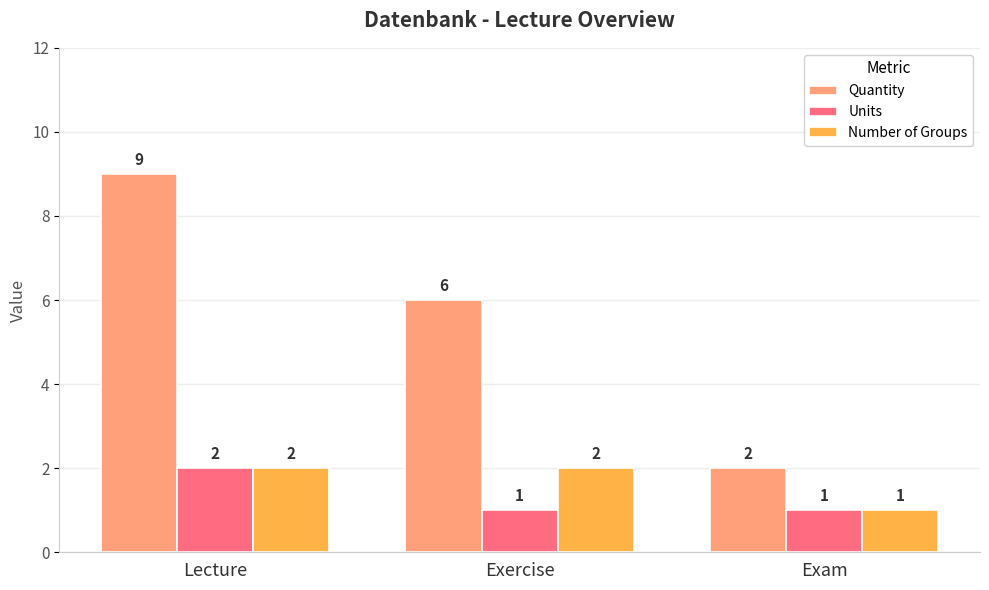

How many bars are there in total?

9